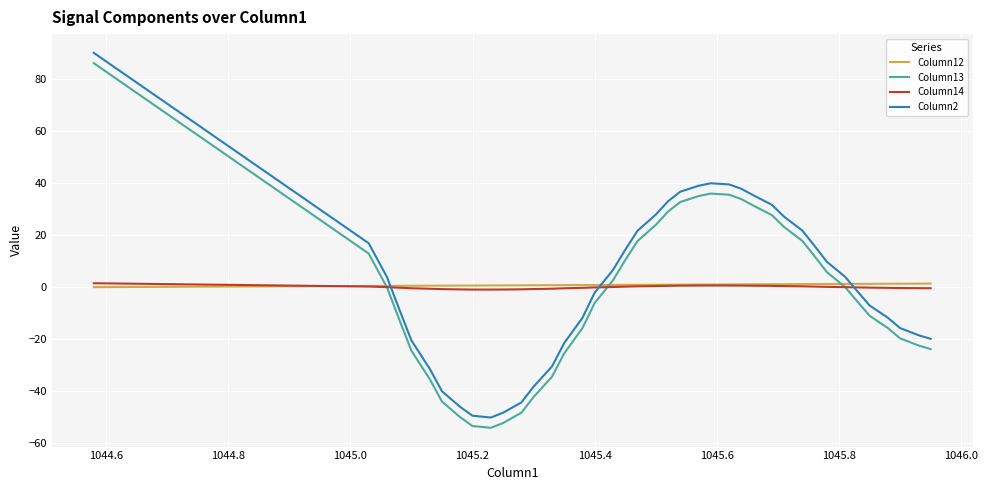

What is the minimum value shown in the chart?

-54.1